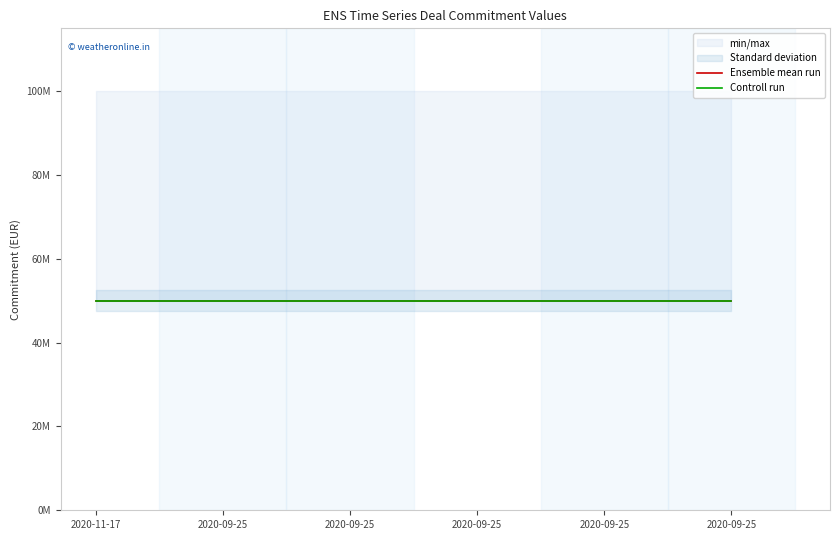

At how many categories does at least one series exceed 97994043?

6